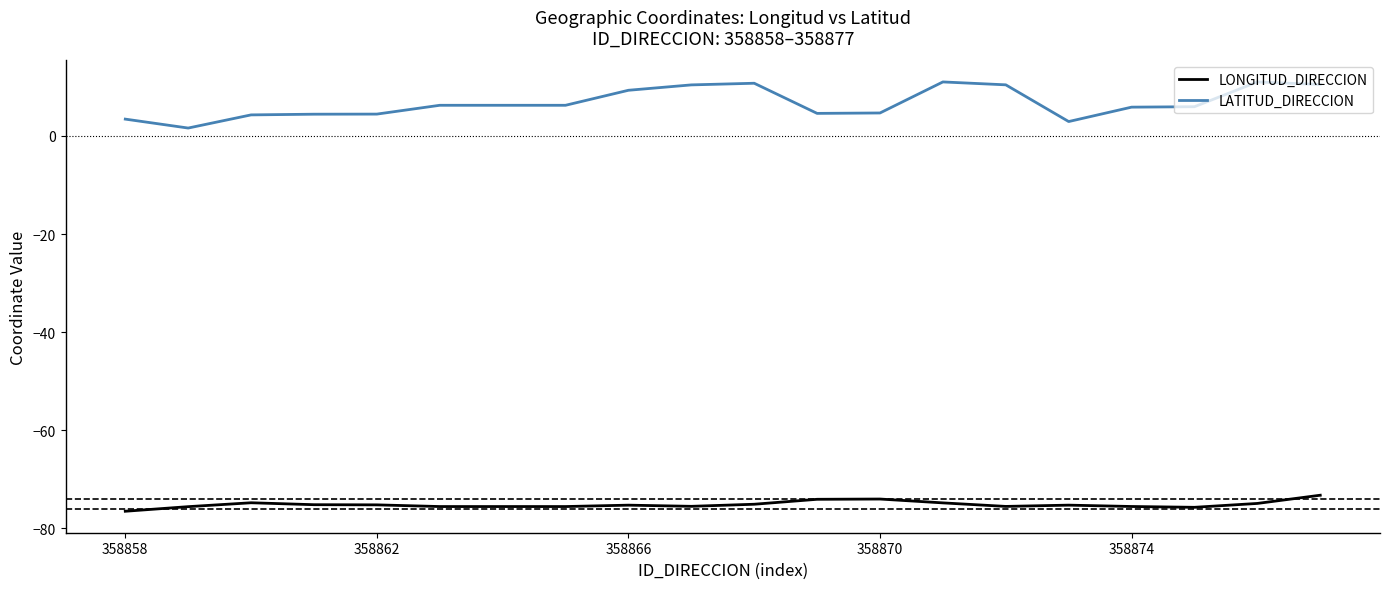

At which category does the chart reach its peak across all series?

13